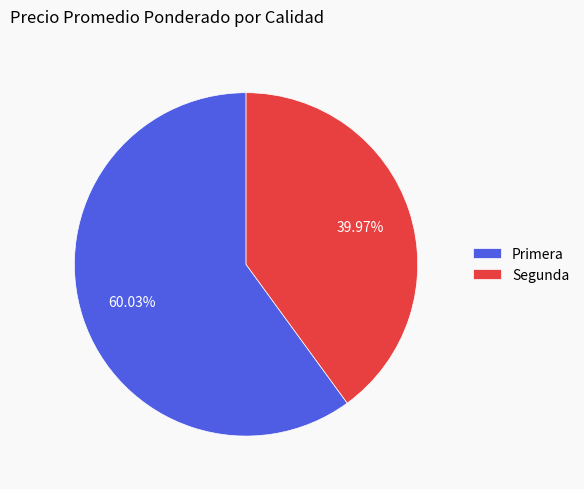

Approximately how many times larger is the value at Primera compared to Segunda?

1.5